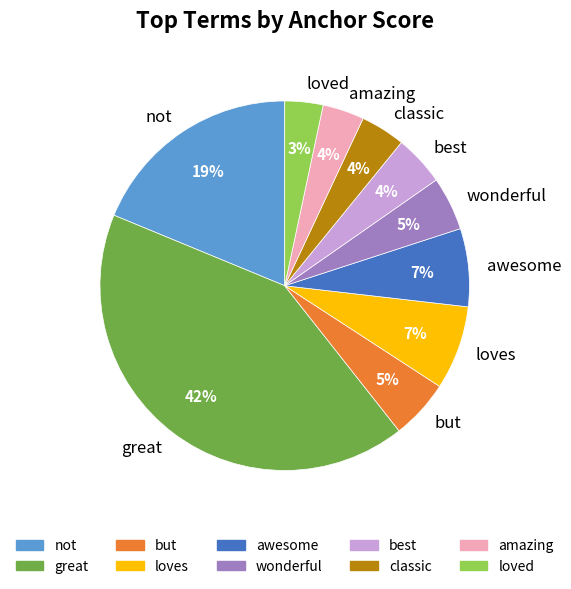

Is the sum of amazing and great greater than half?

No